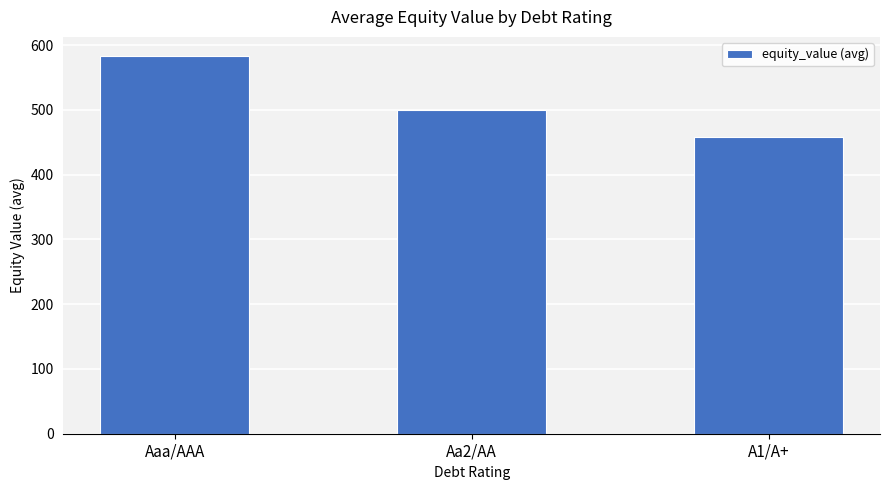

List the labels in order of value, largest first.

Aaa/AAA, Aa2/AA, A1/A+